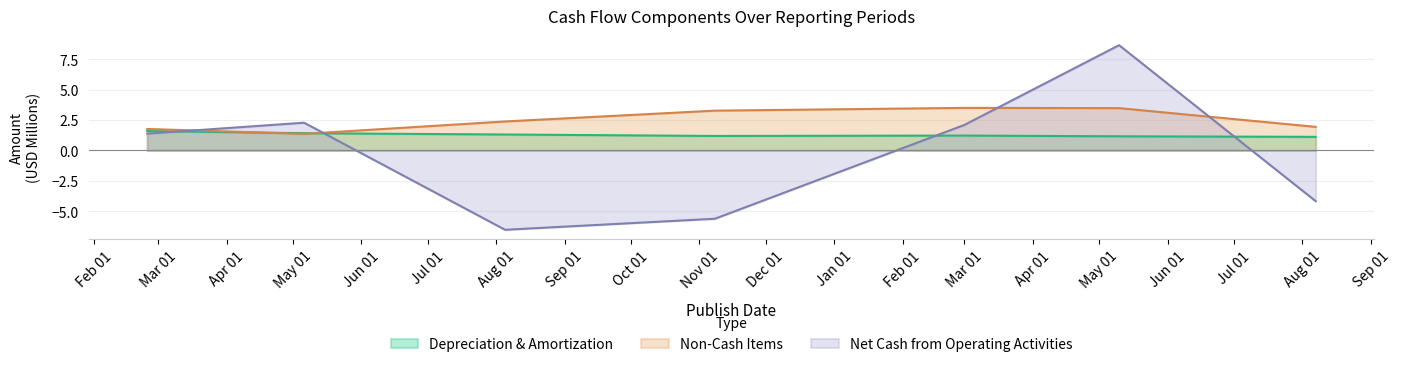

Which has a higher value, 2017-08-07 or 2016-11-08?

2016-11-08